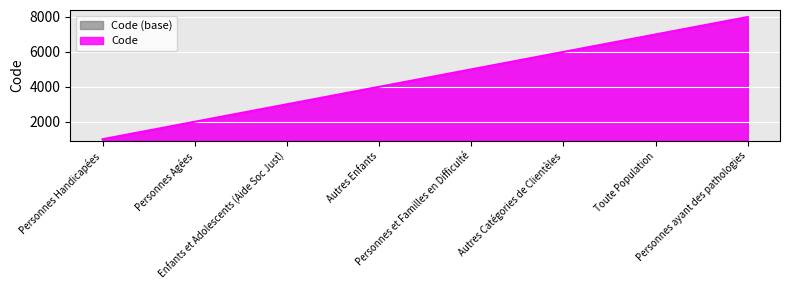

List the labels in order of value, smallest first.

Personnes Handicapées, Personnes Agées, Enfants et Adolescents (Aide Soc Just), Autres Enfants, Personnes et Familles en Difficulté, Autres Catégories de Clientèles, Toute Population, Personnes ayant des pathologies